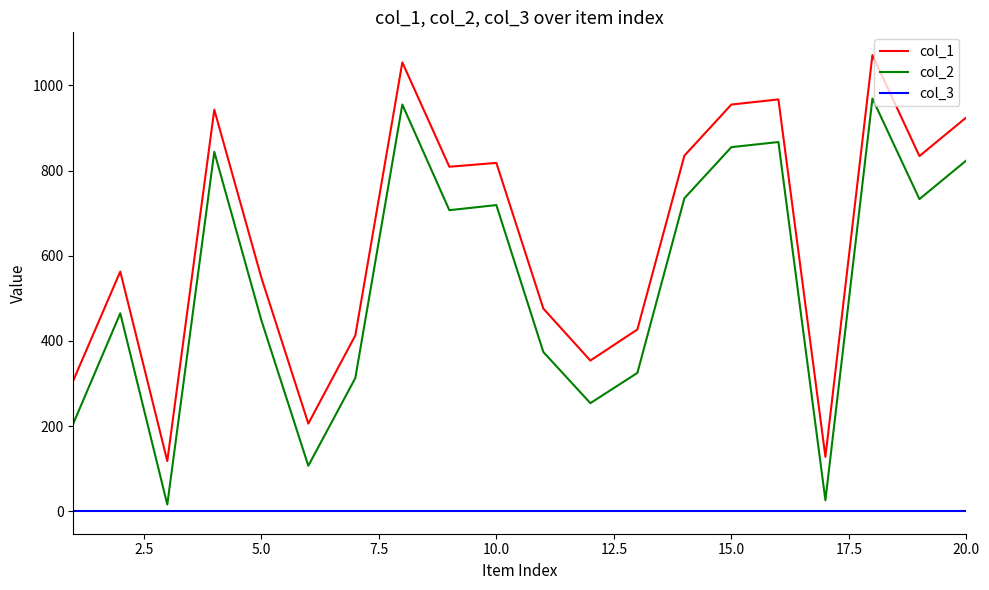

Which series has the largest total across all categories?

col_1